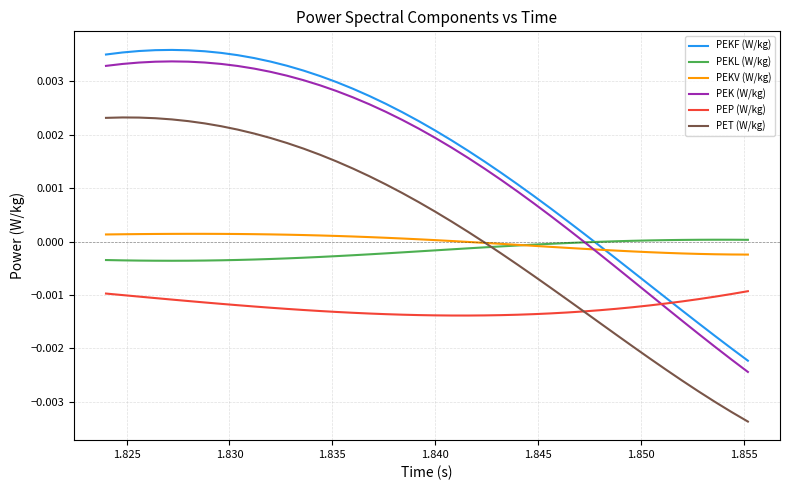

True or false: PET (W/kg) and PEK (W/kg) intersect in this chart.

False